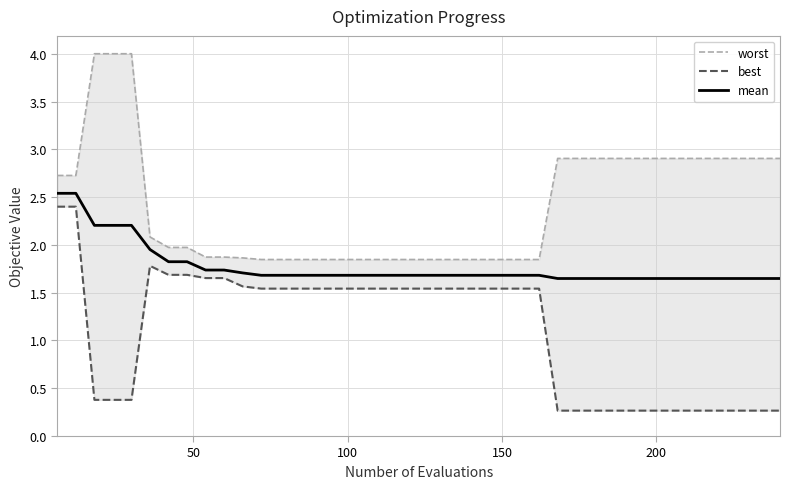

At how many categories does at least one series exceed 3?

3